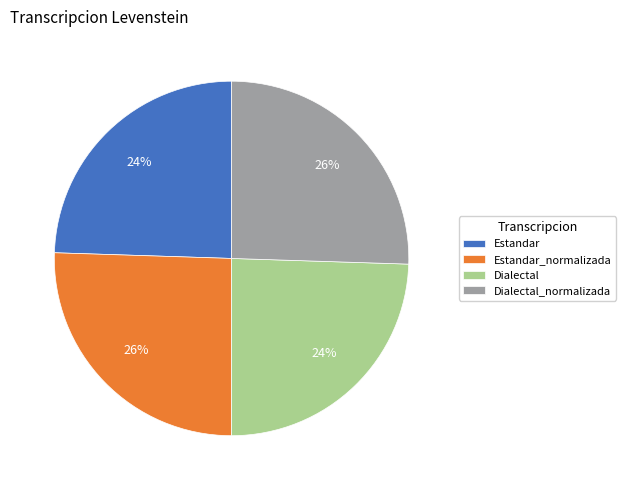

Combined, do Dialectal and Estandar account for over 50%?

No